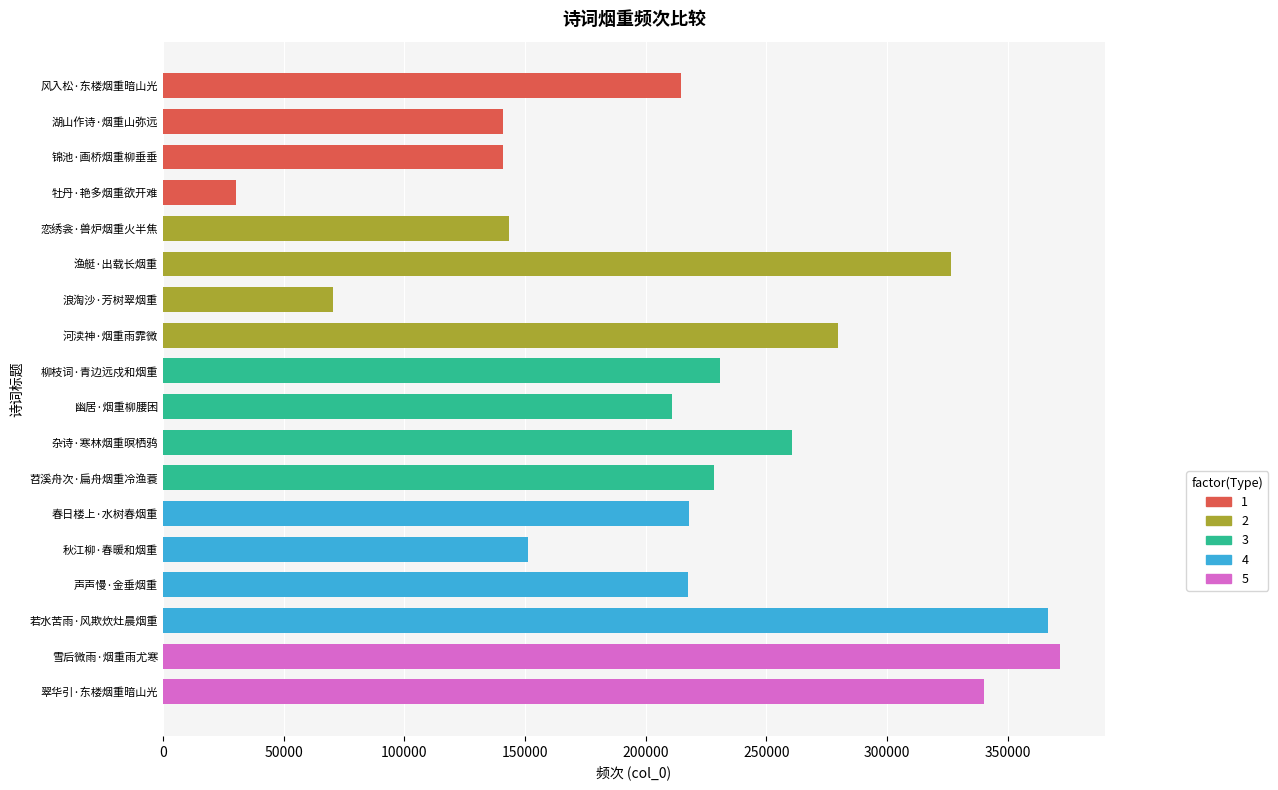

What is the difference between the maximum and minimum values?

341339